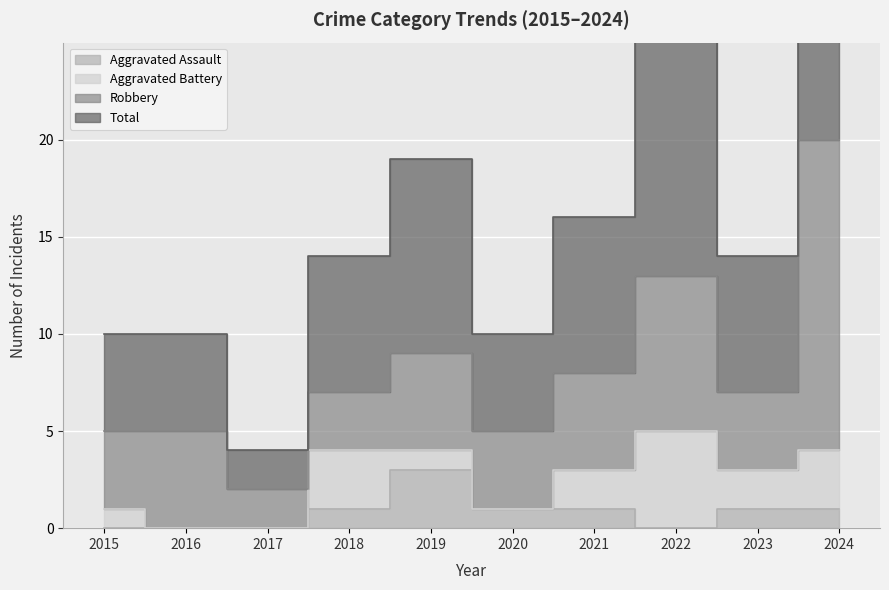

What is the difference between the highest and lowest values at 2023?

13